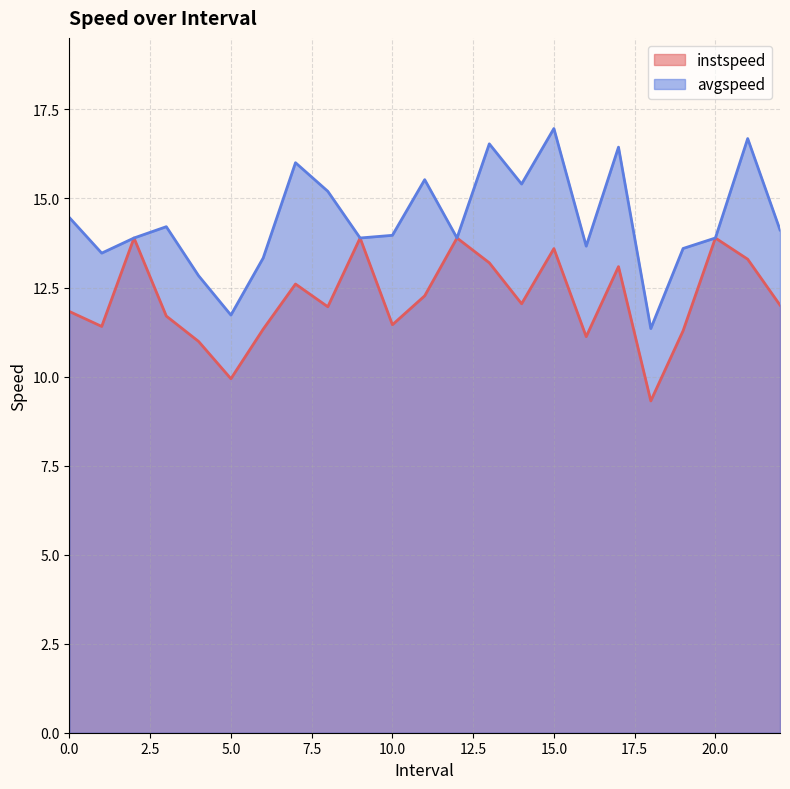

True or false: avgspeed and instspeed cross at least once.

False